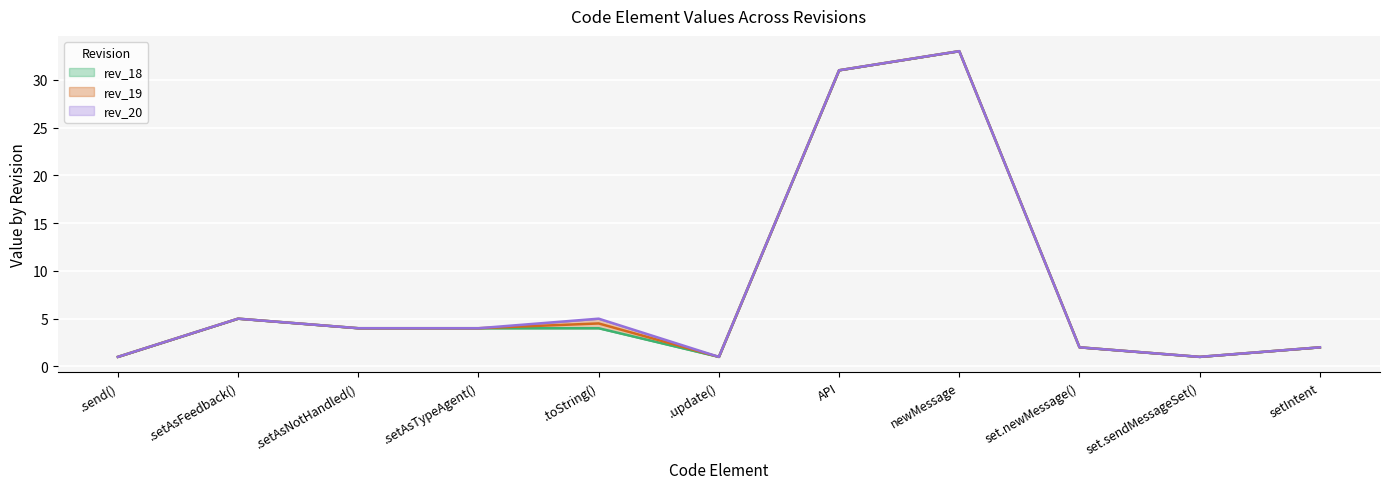

What are all the series names shown in the legend?

rev_18, rev_19, rev_20